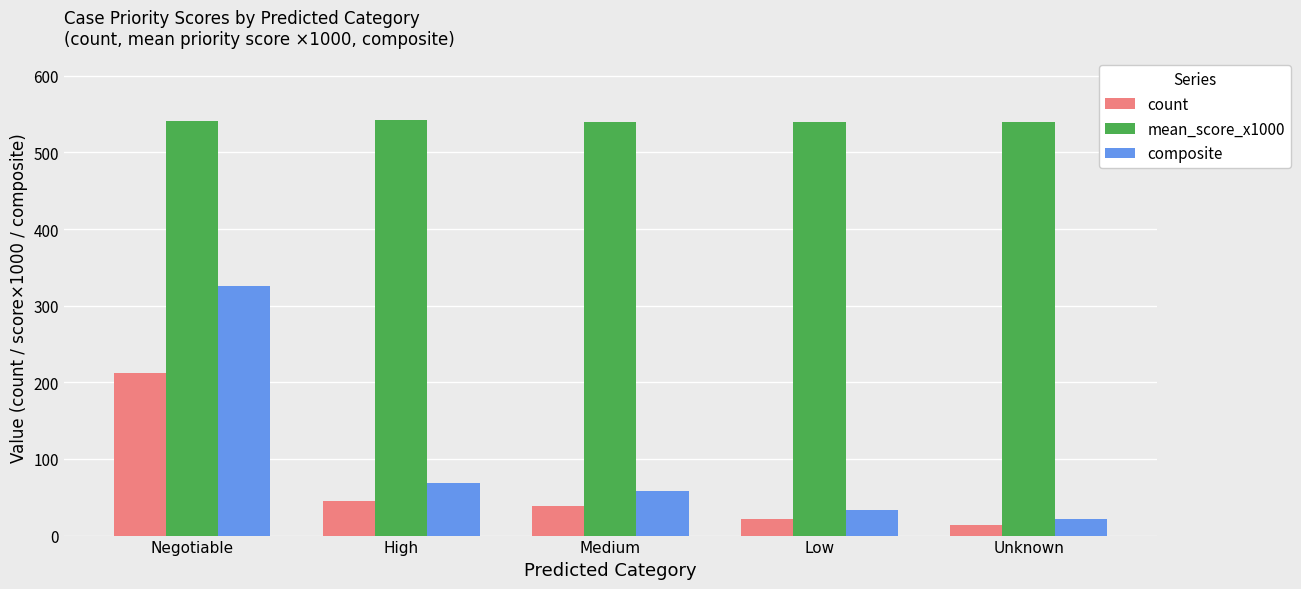

What is the difference between the maximum and minimum values in the composite series?

303.9